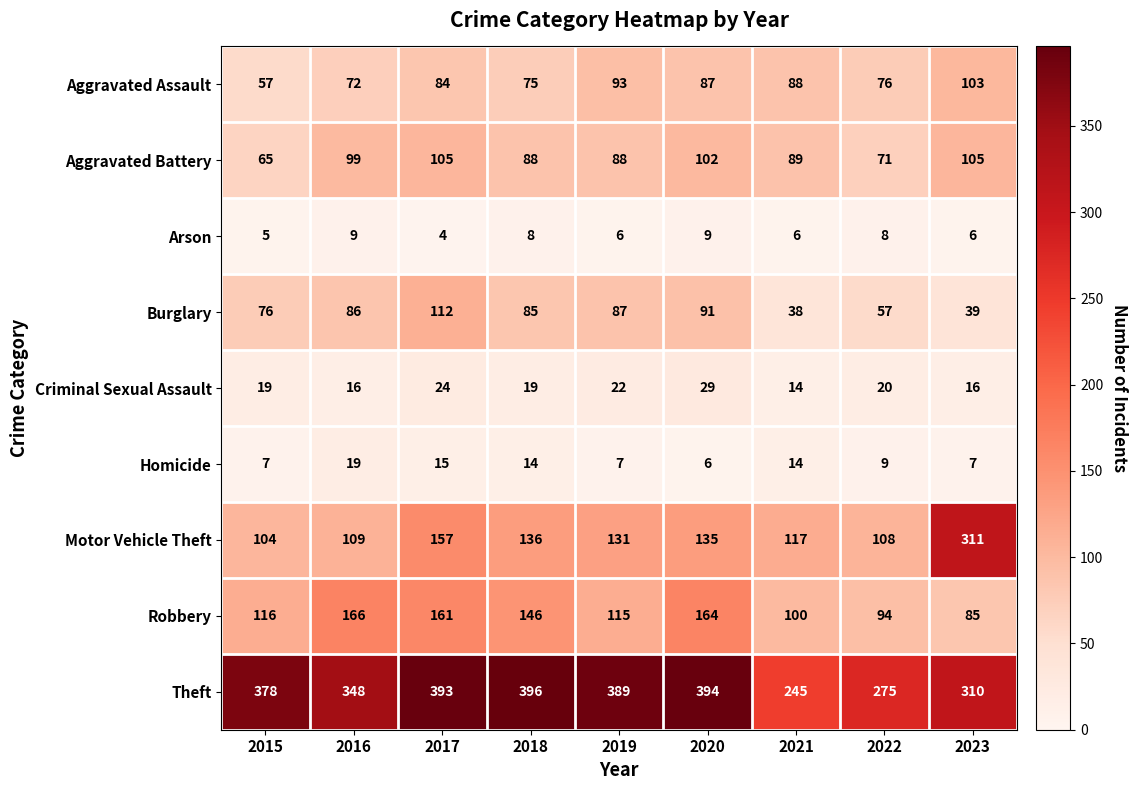

Which series changed the most between 2021 and 2023?

Motor Vehicle Theft